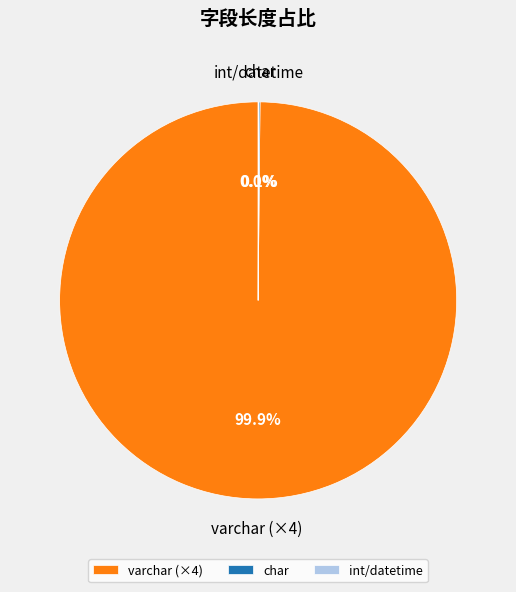

Is there any slice that represents more than half of the pie?

Yes